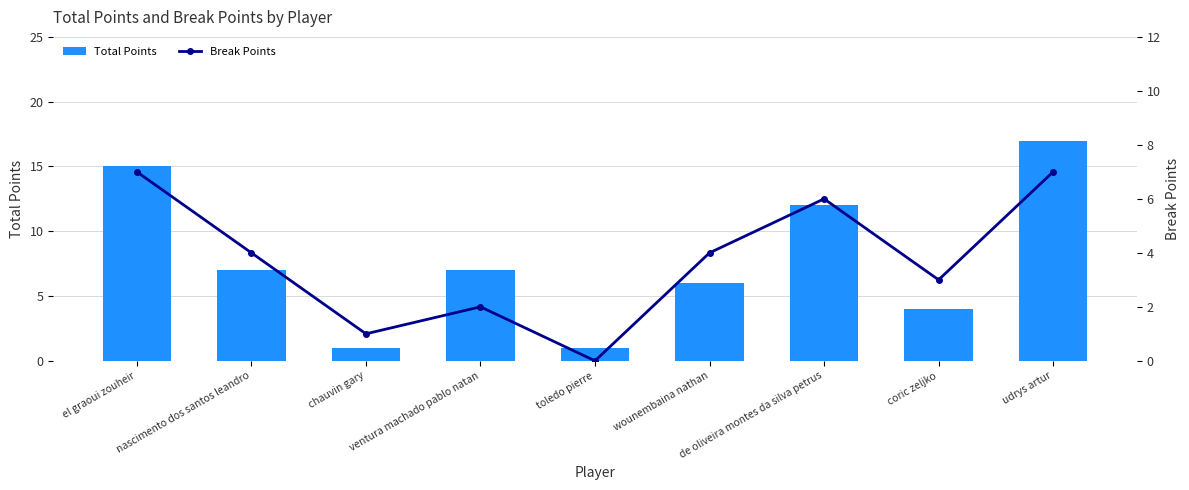

Which series changed the most between el graoui zouheir and nascimento dos santos leandro?

Total Points